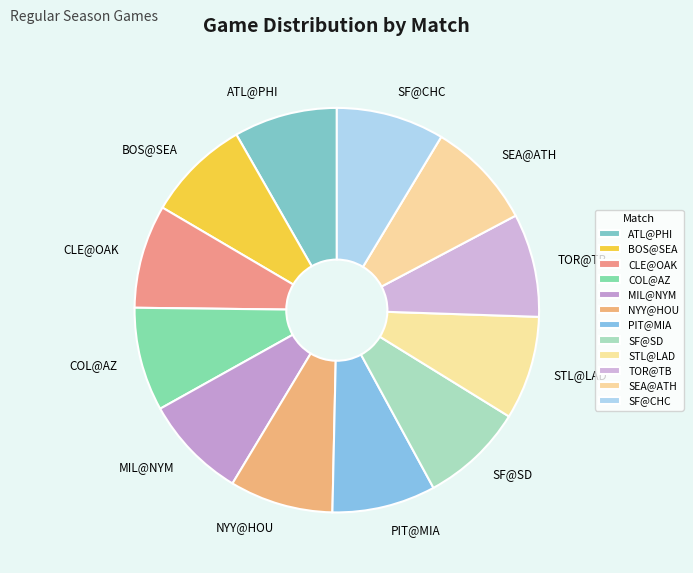

True or false: ATL@PHI accounts for 8% of the total.

True